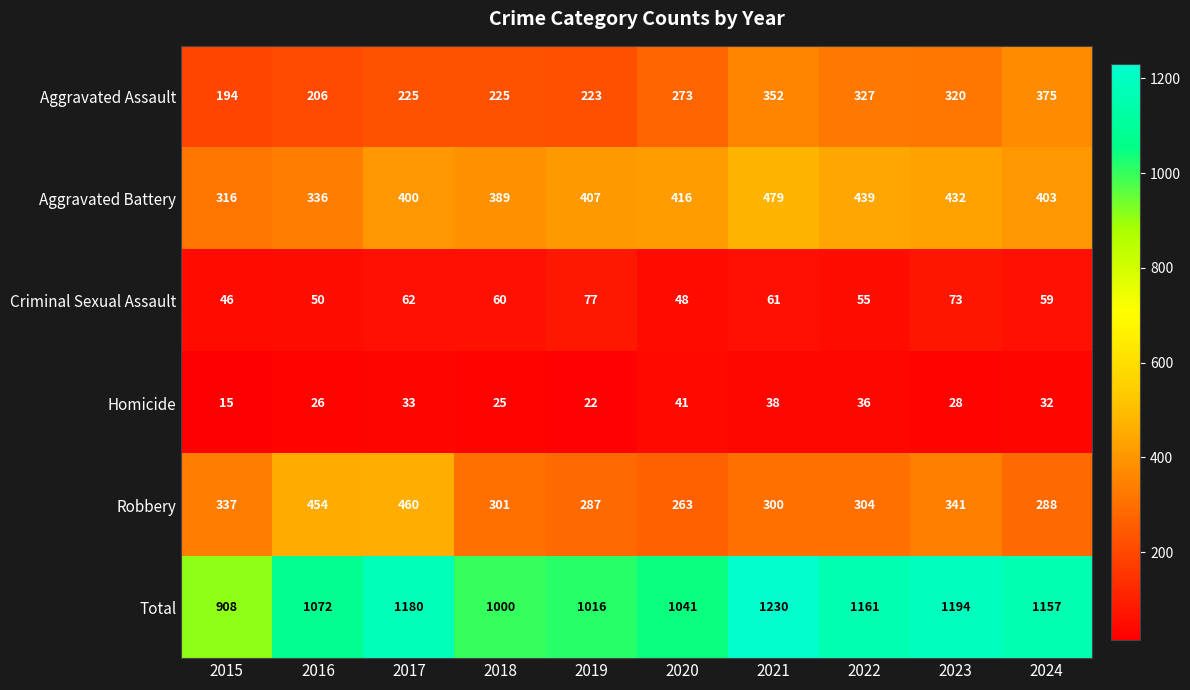

True or false: Homicide has a value of 26 at 2016.

True